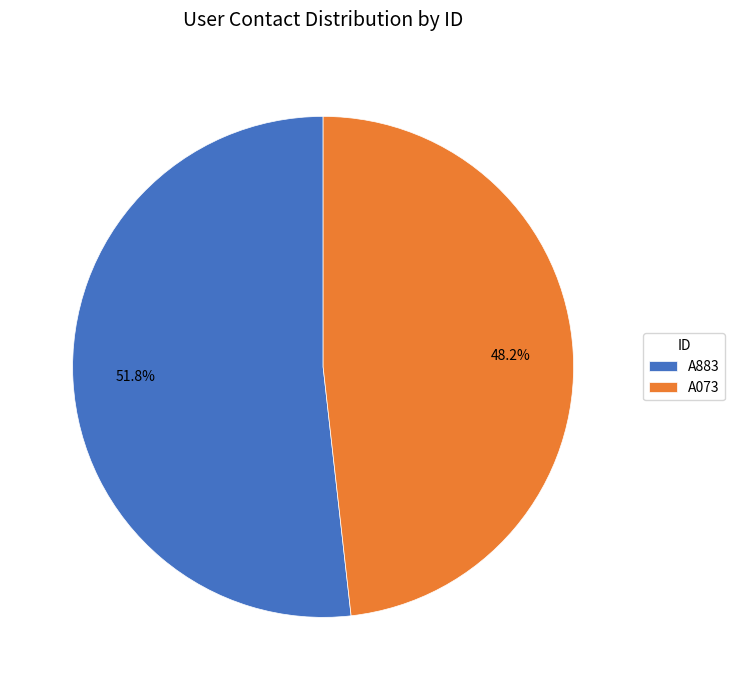

Which has a higher value, A073 or A883?

A883